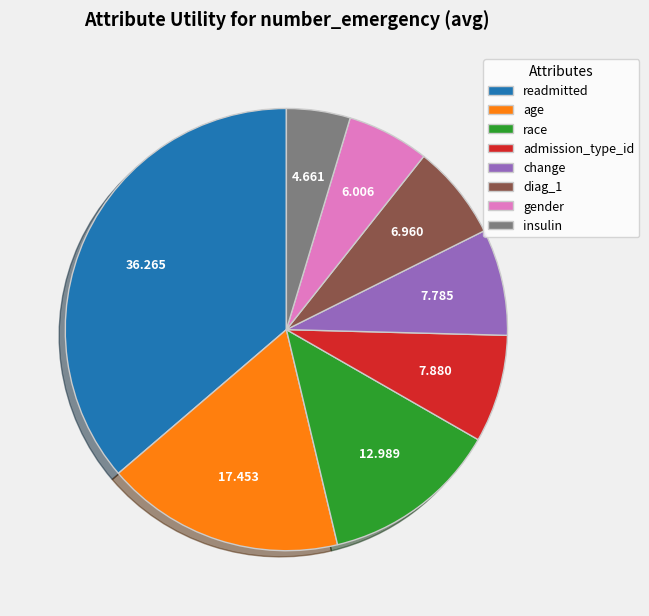

Is there a majority slice in this chart?

No